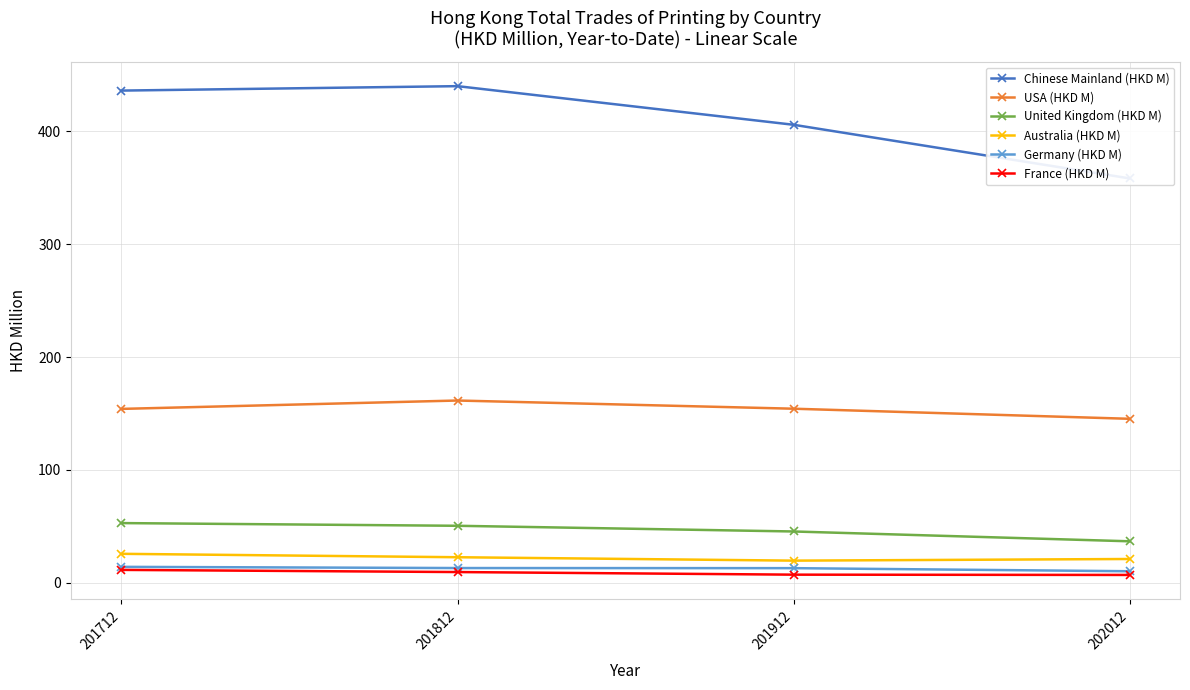

Which has a higher value, 201912 or 202012?

201912